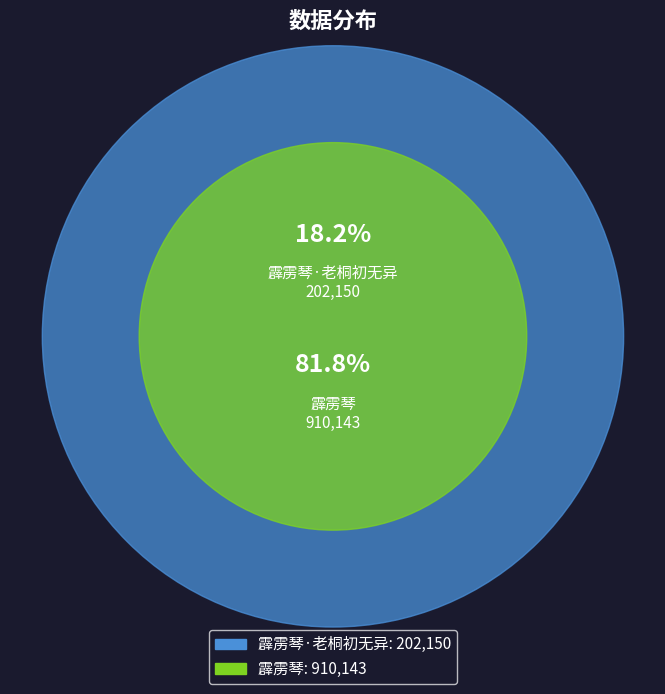

What is the majority slice?

霹雳琴